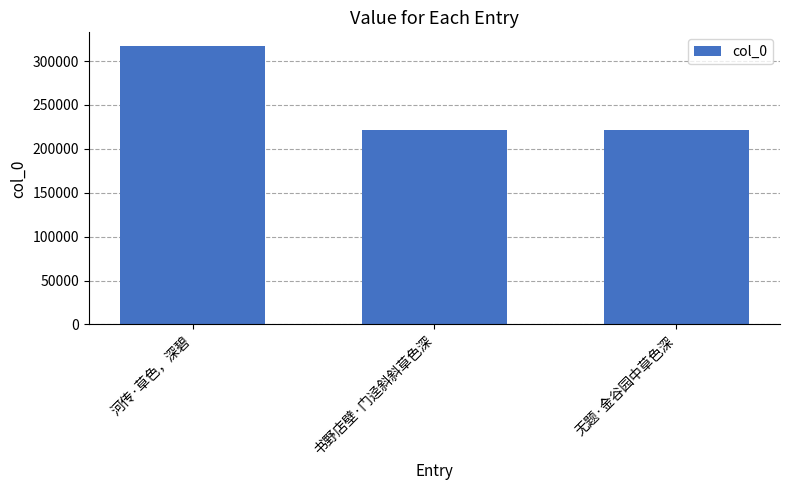

How many bars are there in total?

3